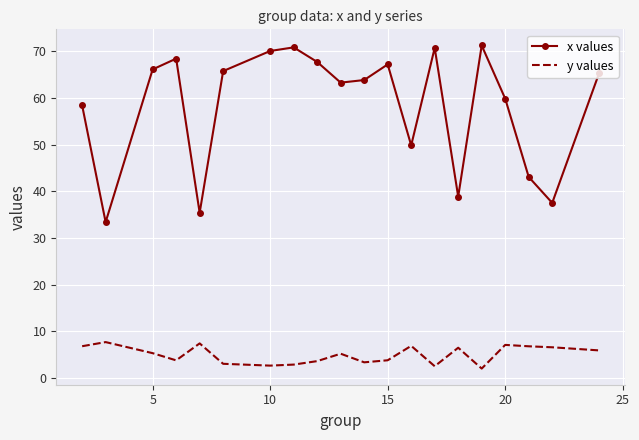

What is the difference between the maximum and minimum values in the x values series?

37.8